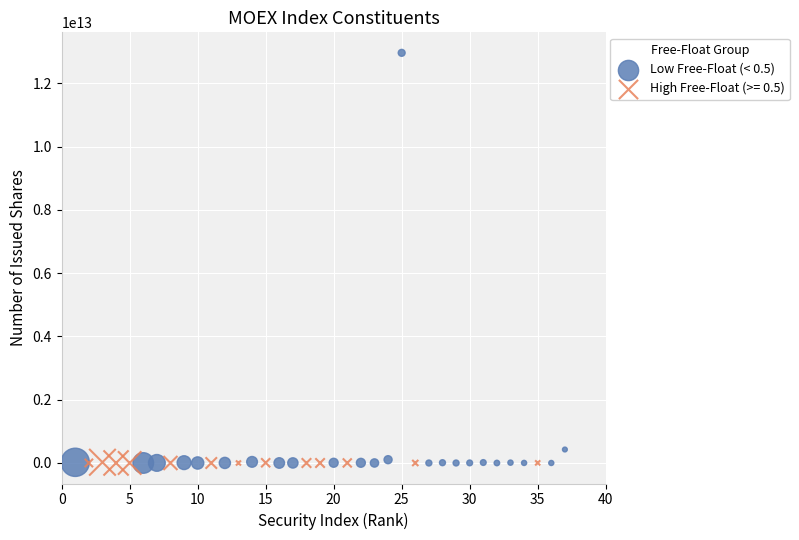

Which series has the largest Y range (max minus min)?

Low Free-Float (< 0.5)